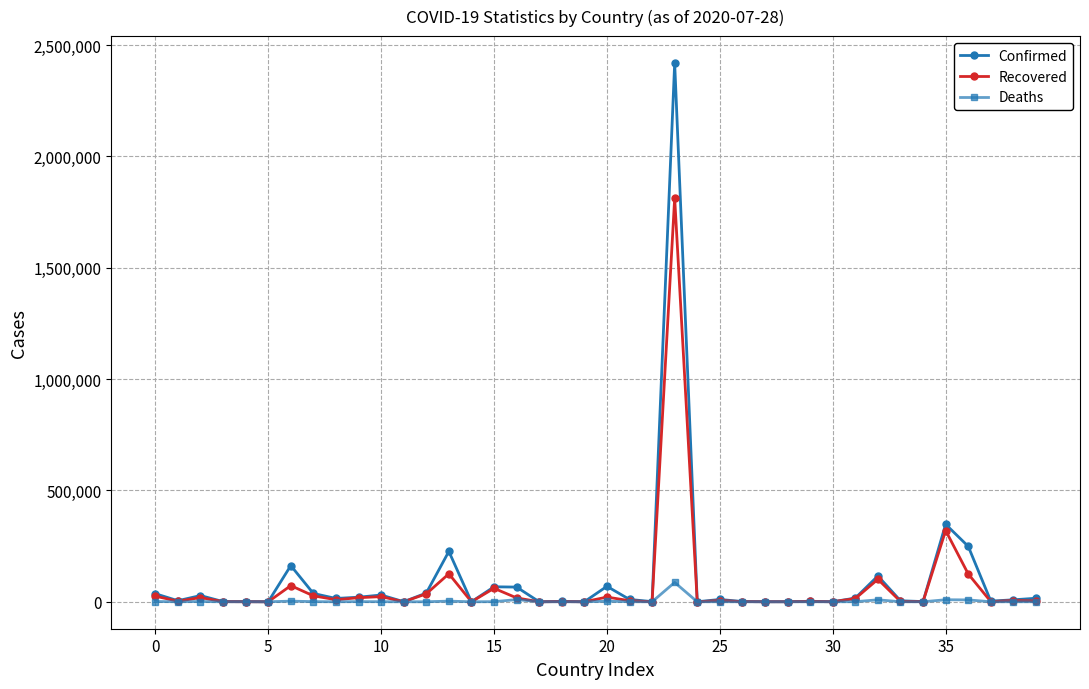

True or false: Confirmed has more than 1 points higher than both neighbors.

True